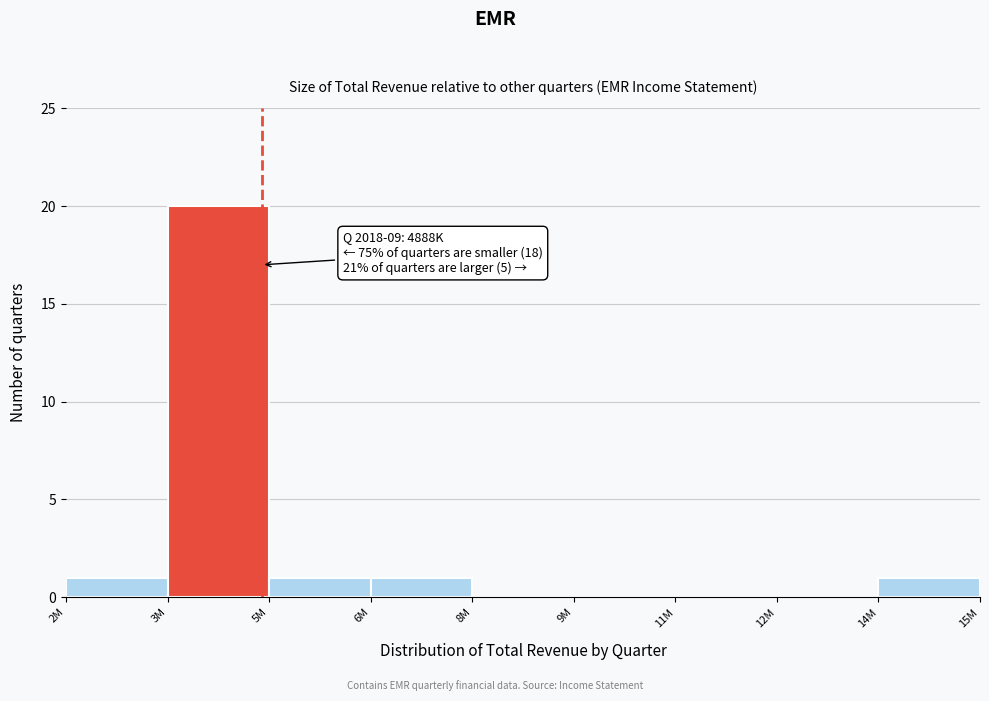

Reading left to right, what are all the values shown in this chart?

2M=1	3M=20	5M=1	6M=1	8M=0	9M=0	11M=0	12M=0	14M=1